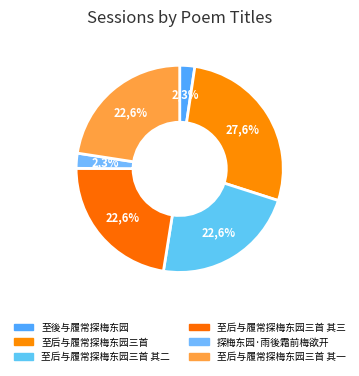

Between 至後与履常探梅东园 and 至后与履常探梅东园三首, which is larger?

至后与履常探梅东园三首